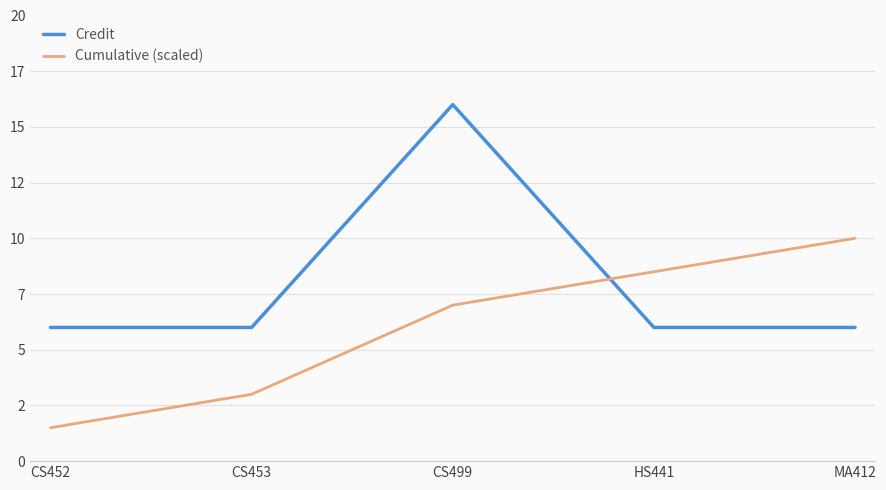

At which category is the sum across all series the highest?

CS499